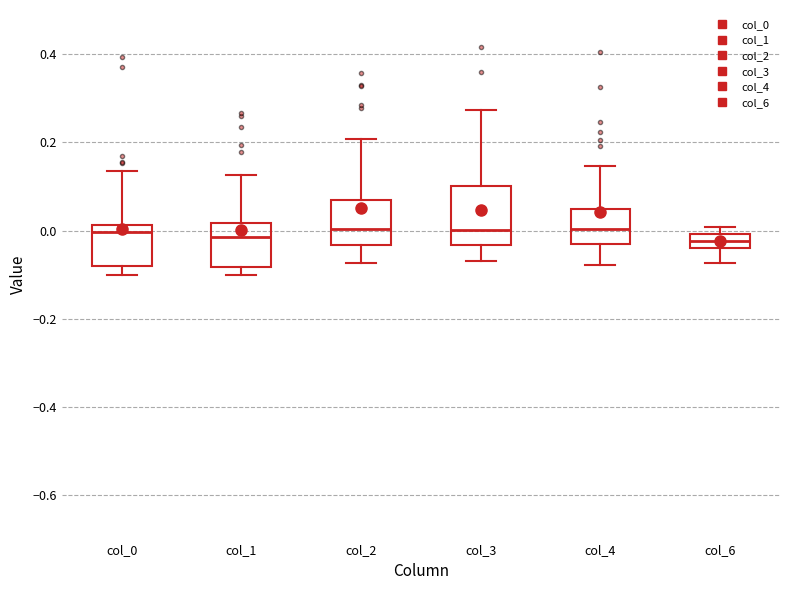

Where is the lower edge of the box for col_6 on the y-axis? The values are not printed on the chart, so give them approximately, as read against the axis.

-0.04